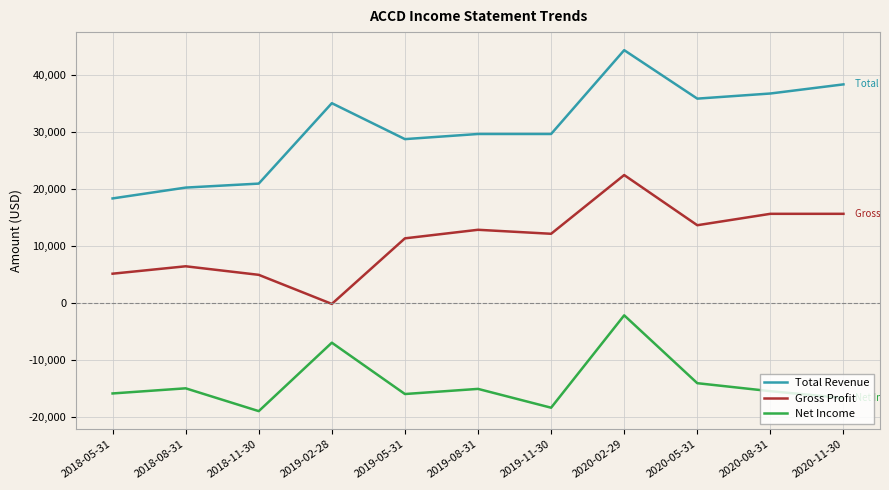

Rank the series by their average value, from highest to lowest.

Total Revenue, Gross Profit, Net Income